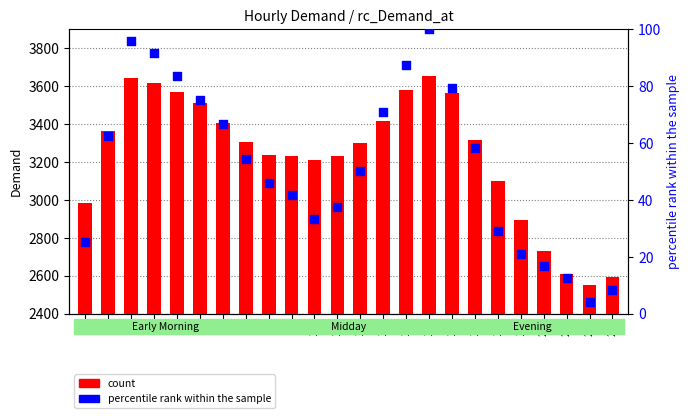

Which series has the largest Y range (max minus min)?

count